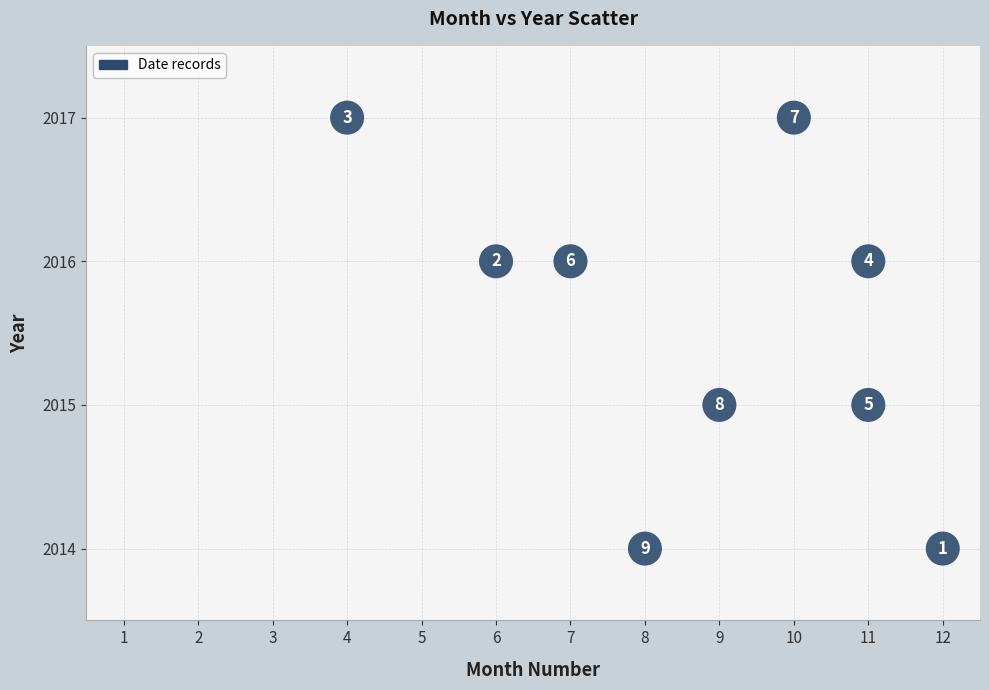

What is the average Y value?

2016